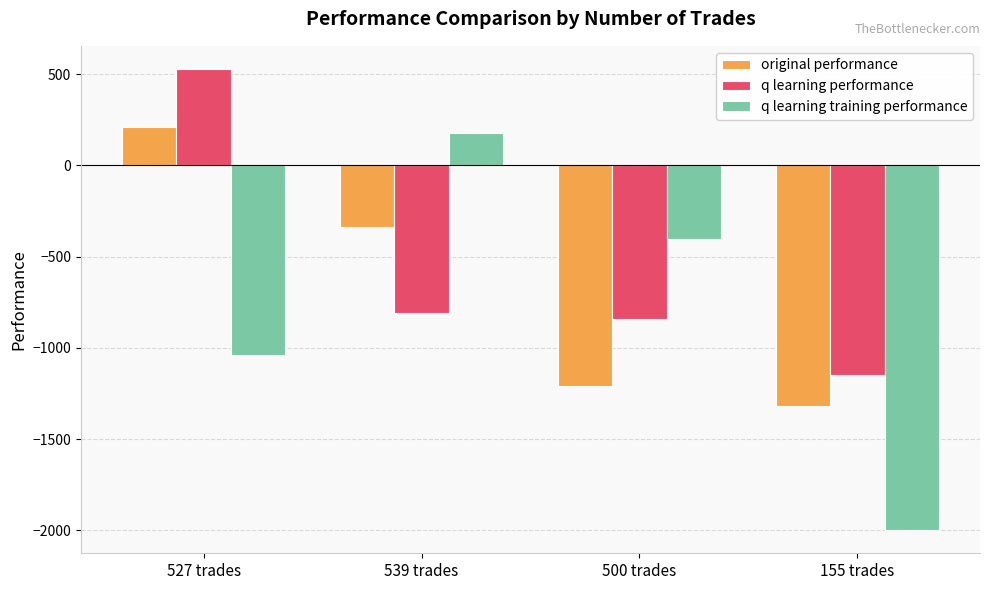

What is the difference between the second highest and second lowest values in the original performance series?

872.8